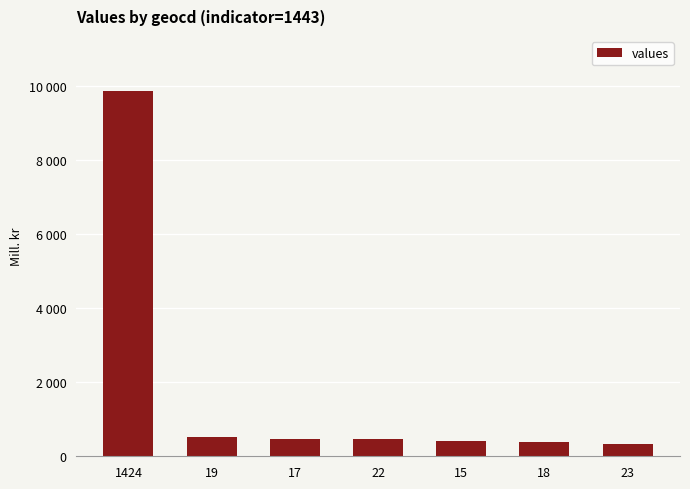

What is the ratio of the value at 17 to the value at 22?

1.0